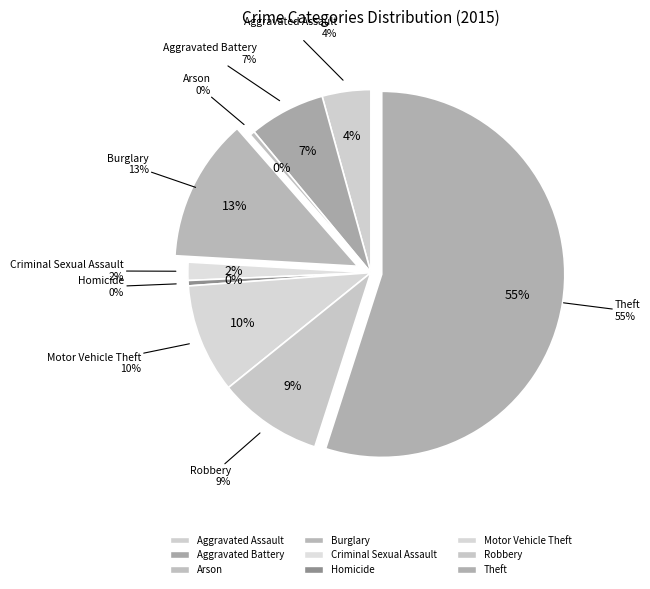

True or false: Aggravated Assault accounts for 4% of the total.

True